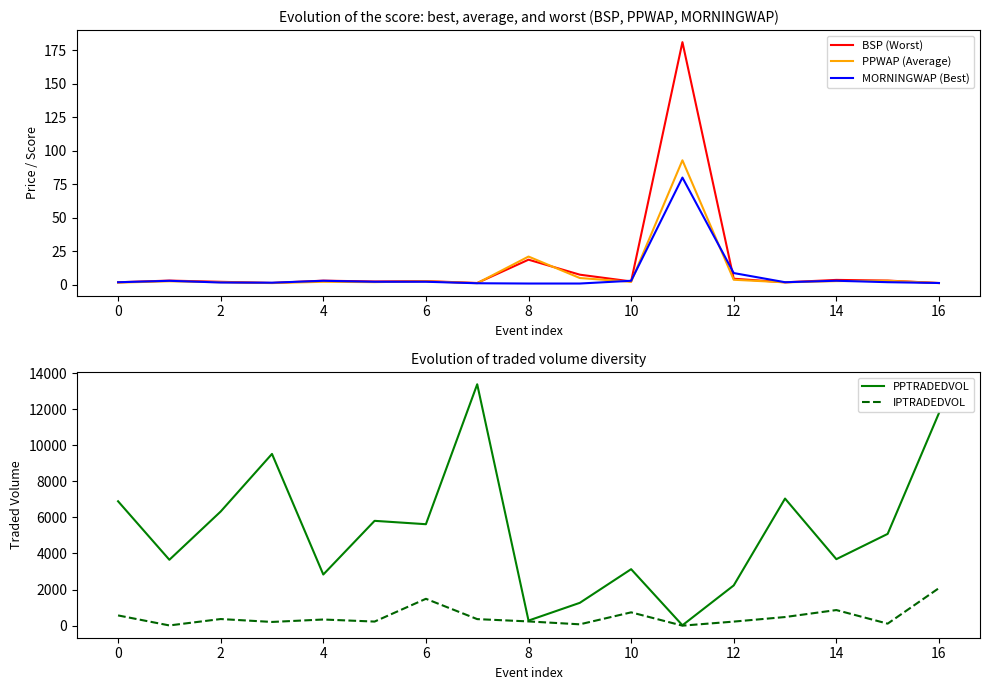

What is the maximum value for MORNINGWAP (Best)?

80.0